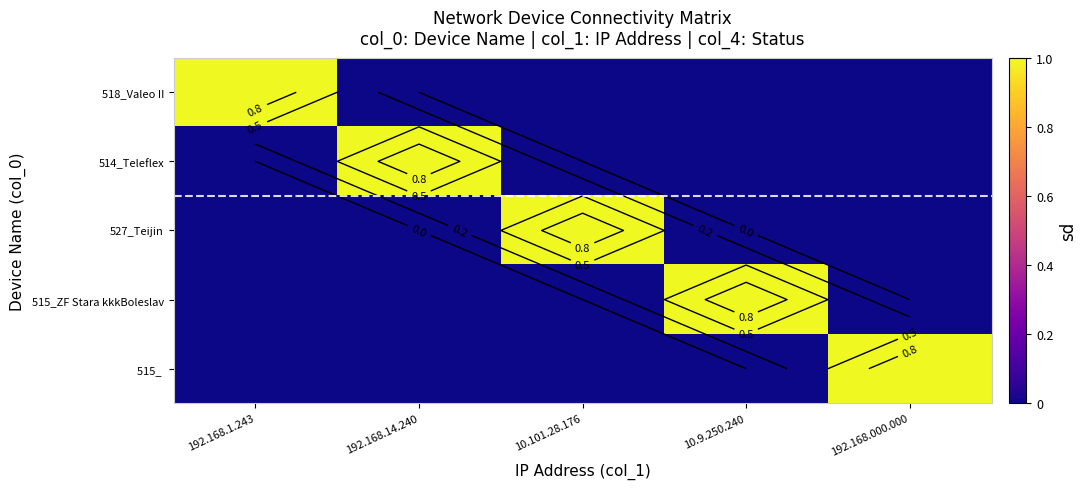

Which series has the widest spread of values?

518_Valeo II